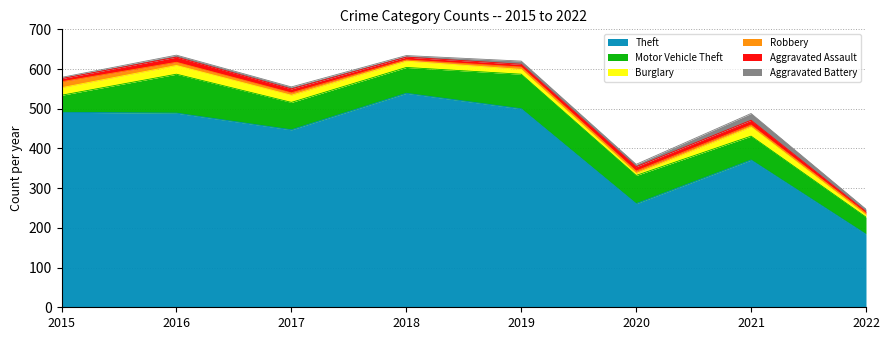

What are all the series names shown in the legend?

Theft, Motor Vehicle Theft, Burglary, Robbery, Aggravated Assault, Aggravated Battery